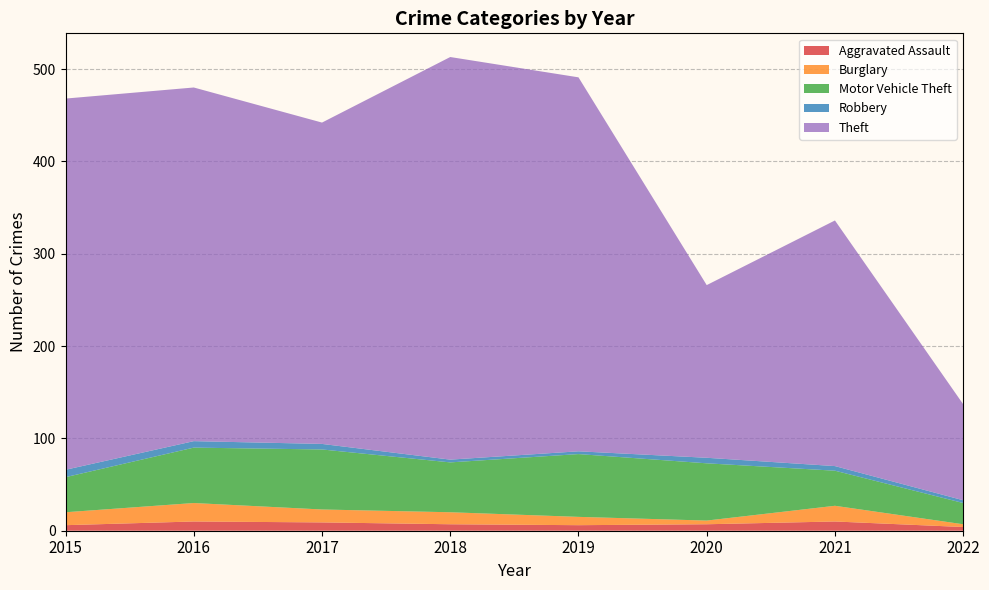

Reading left to right, extract all data points from this chart.

Aggravated Assault: 6	10	9	7	6	7	10	4
Burglary: 14	20	14	13	9	4	17	3
Motor Vehicle Theft: 38	60	65	54	68	62	38	23
Robbery: 8	7	6	3	3	6	5	3
Theft: 402	383	348	436	405	187	266	104